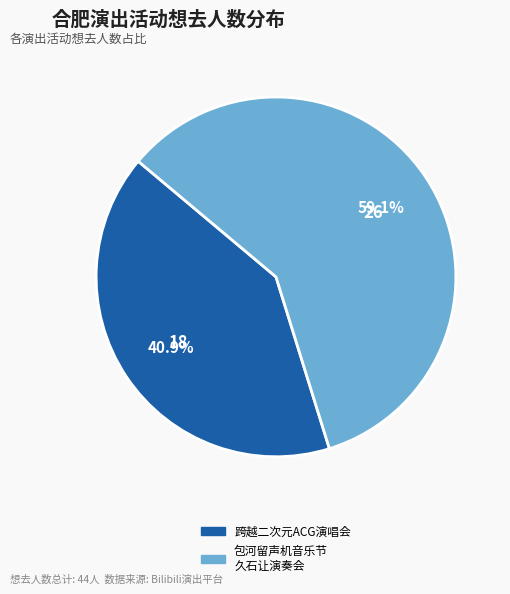

To the nearest percent, what is the average slice percentage?

50%